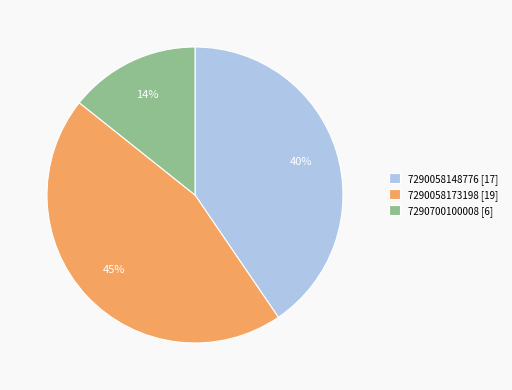

To the nearest percent, what is the difference between the largest and smallest slice percentages?

31%